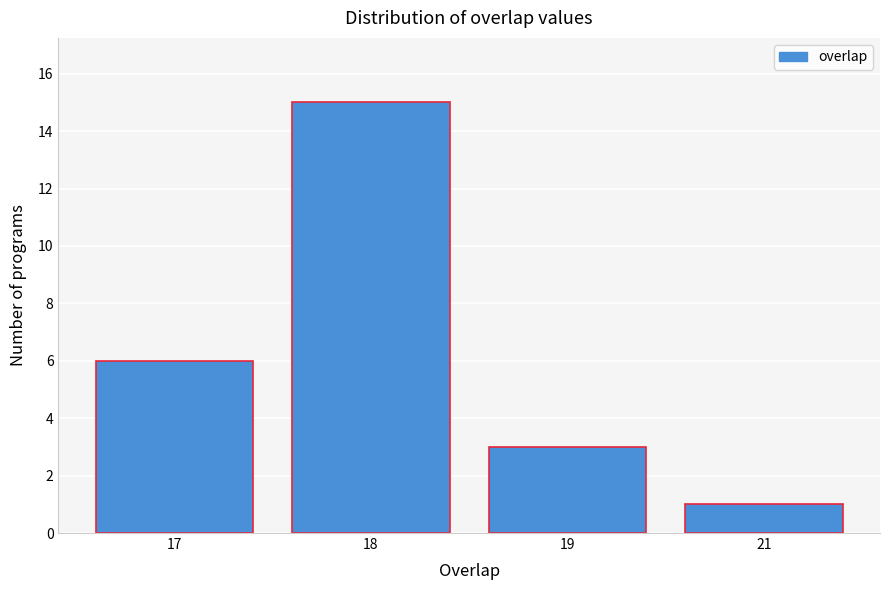

Reading right to left, list all the values displayed in this chart.

1	3	15	6